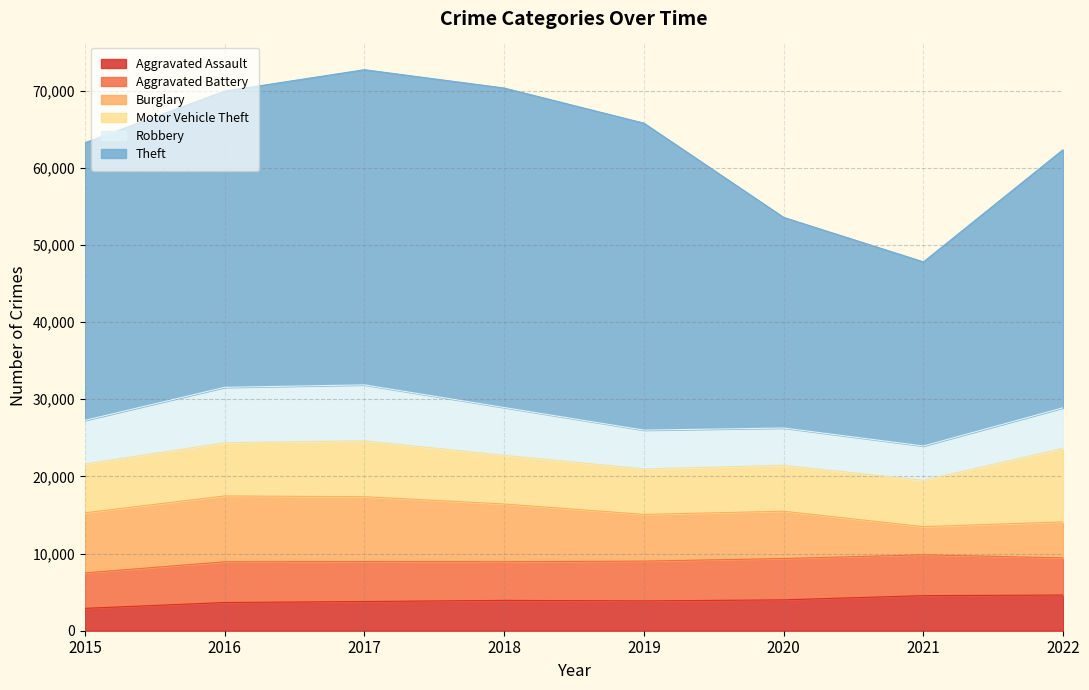

At 2016, list the series in order from smallest to largest.

Aggravated Assault, Aggravated Battery, Motor Vehicle Theft, Robbery, Burglary, Theft